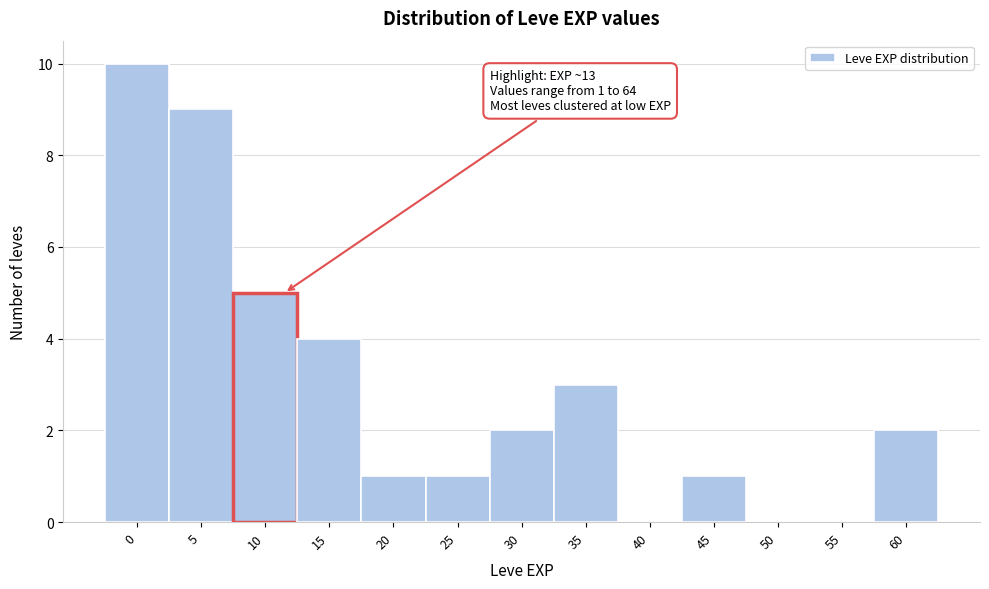

Reading right to left, transcribe all the data shown in this chart.

60=2	55=0	50=0	45=1	40=0	35=3	30=2	25=1	20=1	15=4	10=5	5=9	0=10